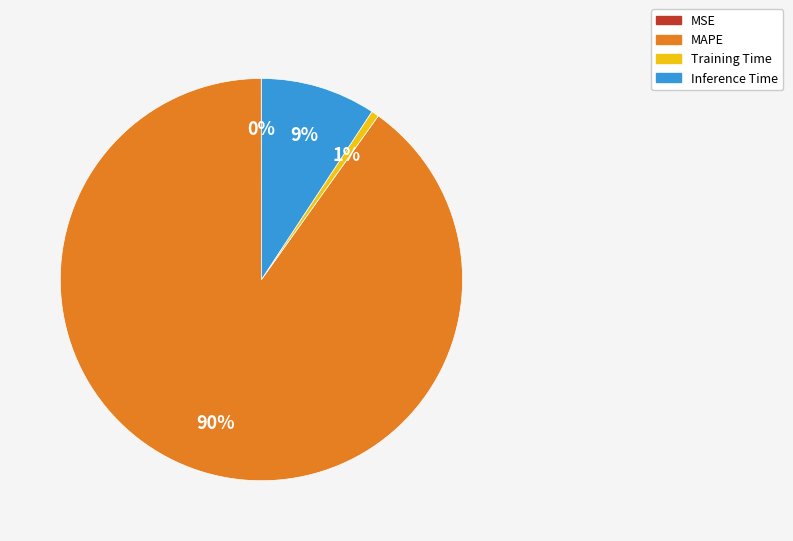

What is the largest slice in the pie chart?

MAPE